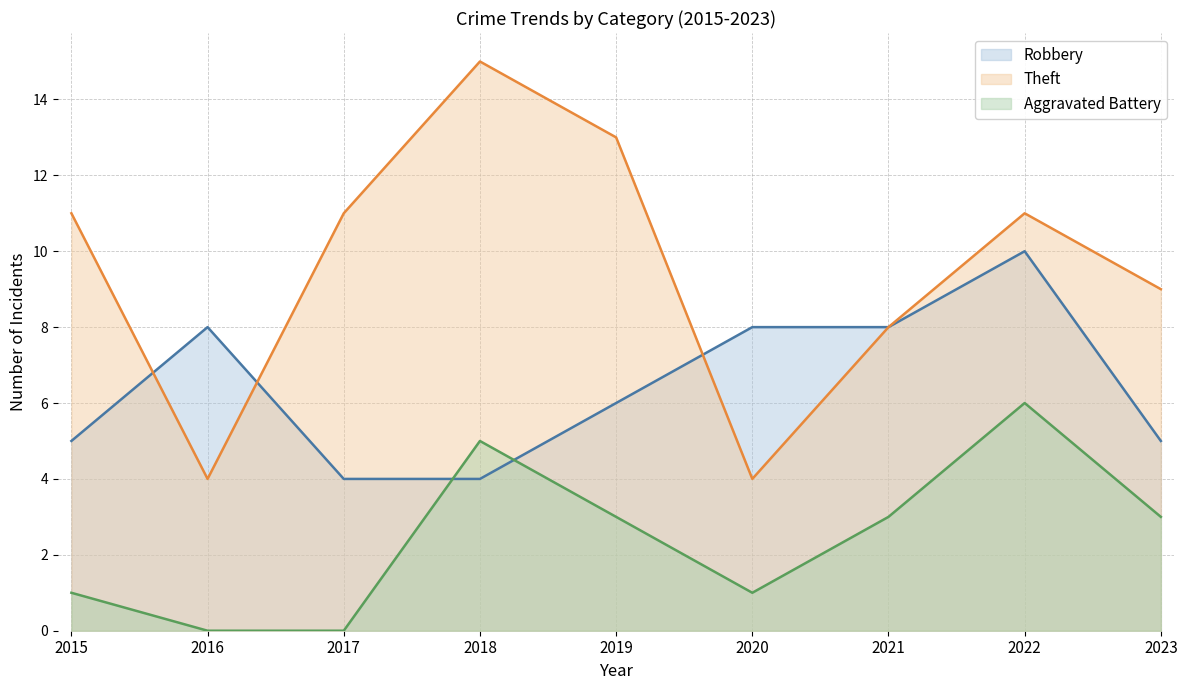

List the series in order of their peak value, lowest first.

Aggravated Battery, Robbery, Theft